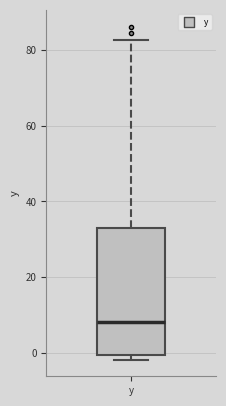

Transcribe this box plot: give where the median line is, the range the box spans, and where the two whiskers end, as read against the y-axis. The values are not printed on the chart, so give them approximately, as read against the axis.

median 8, box 0 to 32, whiskers -2 to 82